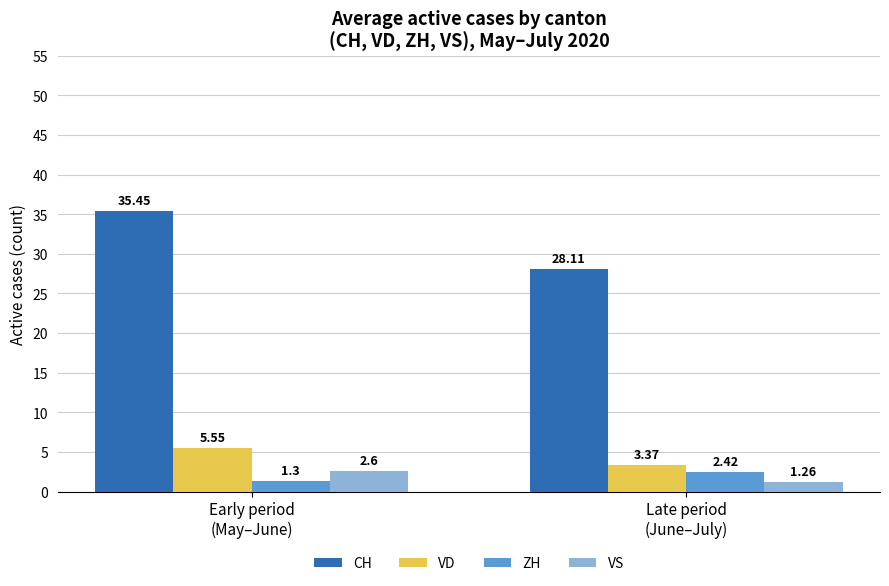

Between Early period
(May–June) and Late period
(June–July), which series saw the biggest shift?

CH